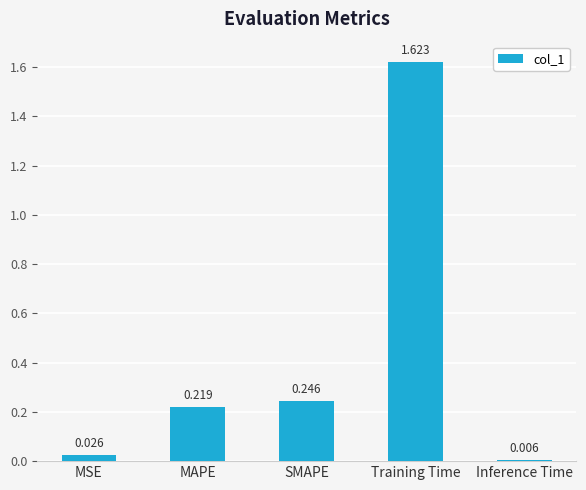

Are the bars grouped side by side (vs. stacked)?

No